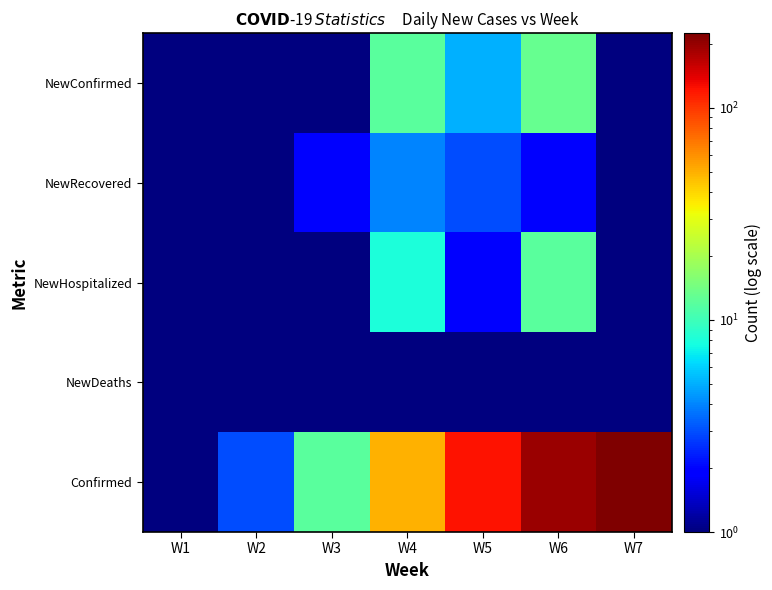

At which category is the sum across all series the highest?

W7